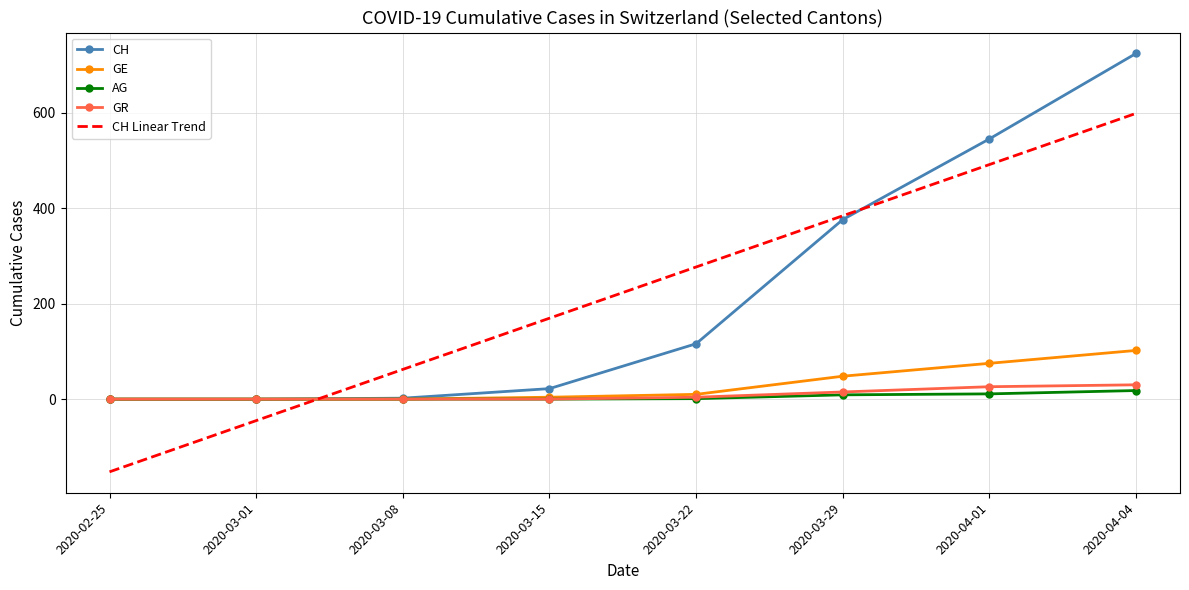

What is the sum of all CH values?

1785.0